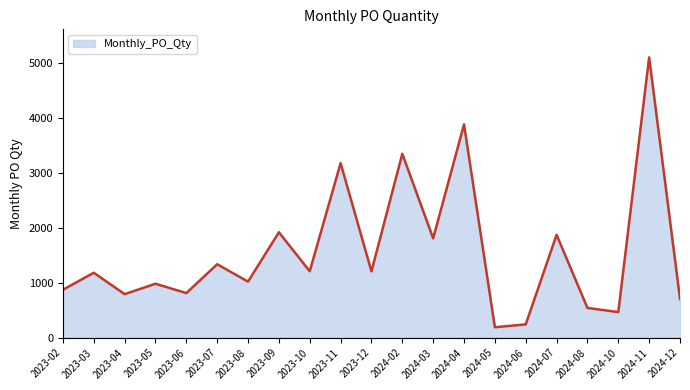

What is the difference between the maximum and minimum values?

4918